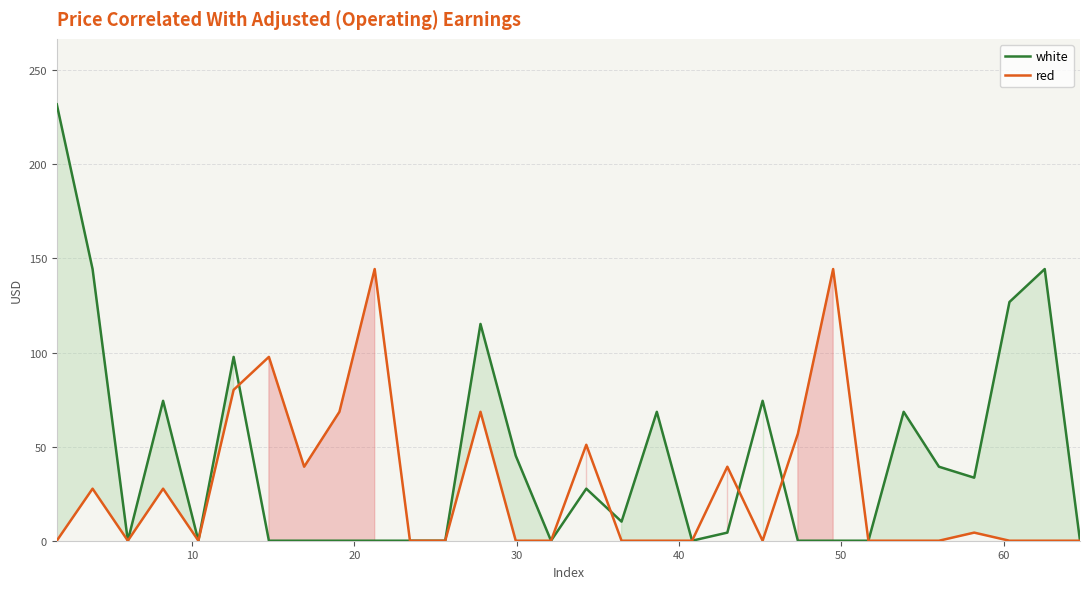

Which series has the largest total across all categories?

white